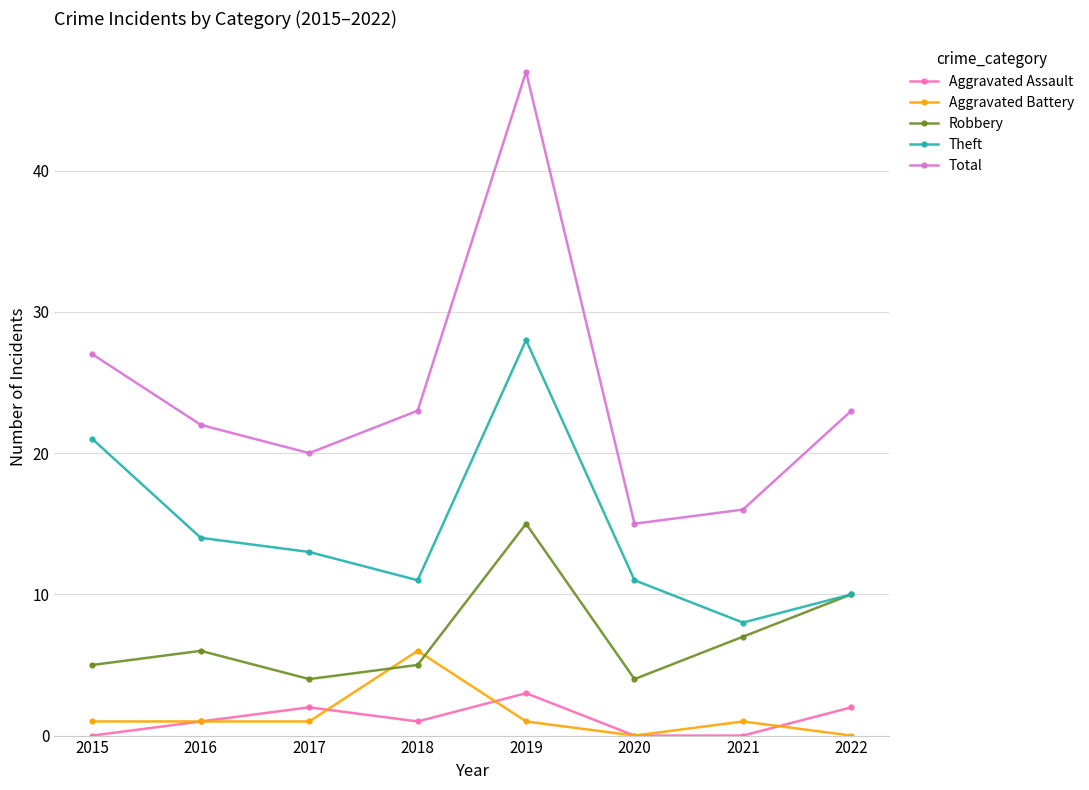

What is the difference between the maximum and minimum values in the Theft series?

20